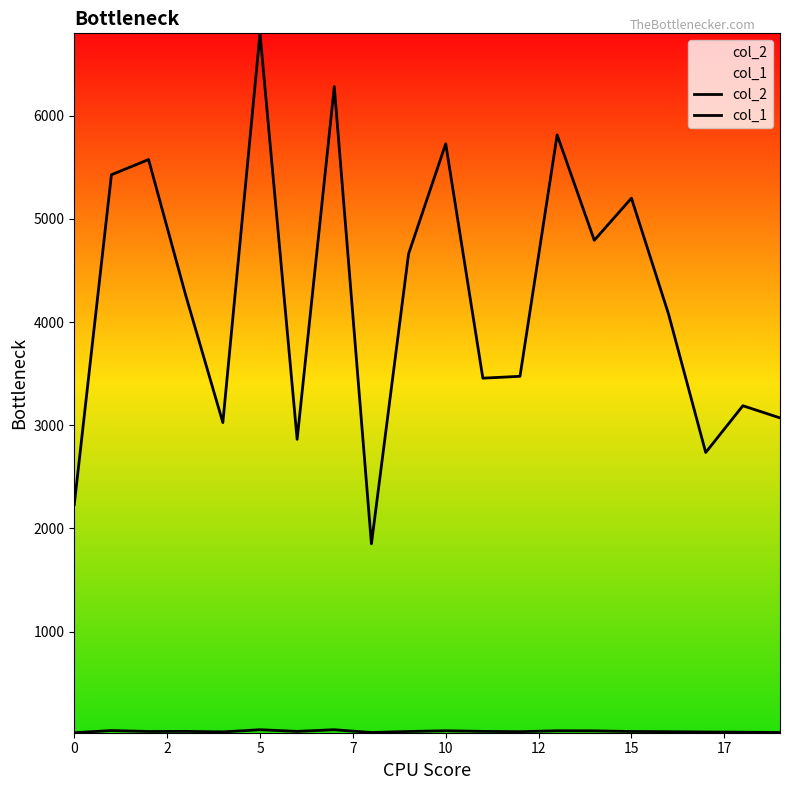

What is the difference between the maximum and minimum values in the col_1 series?

29